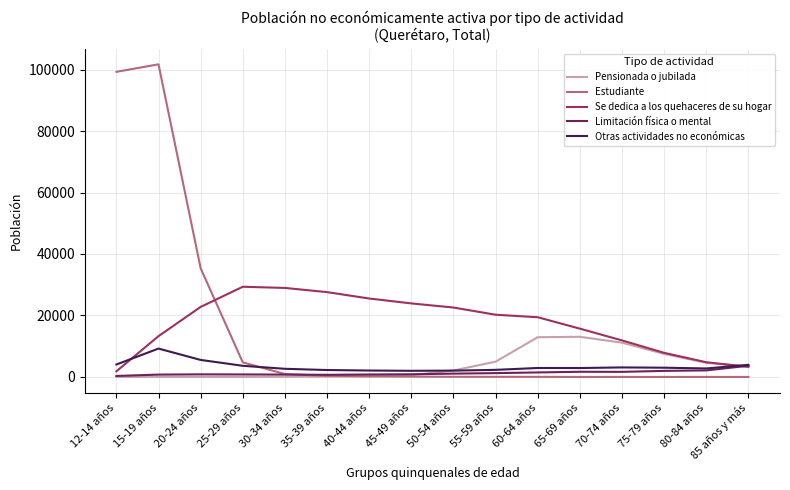

After their last crossing, which series has the higher values: Estudiante or Se dedica a los quehaceres de su hogar?

Se dedica a los quehaceres de su hogar